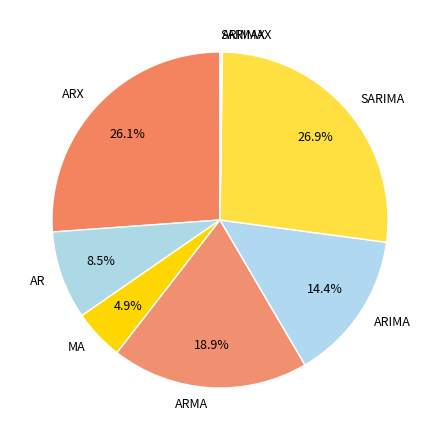

To the nearest percent, what is the combined percentage of SARIMA and ARMA?

46%